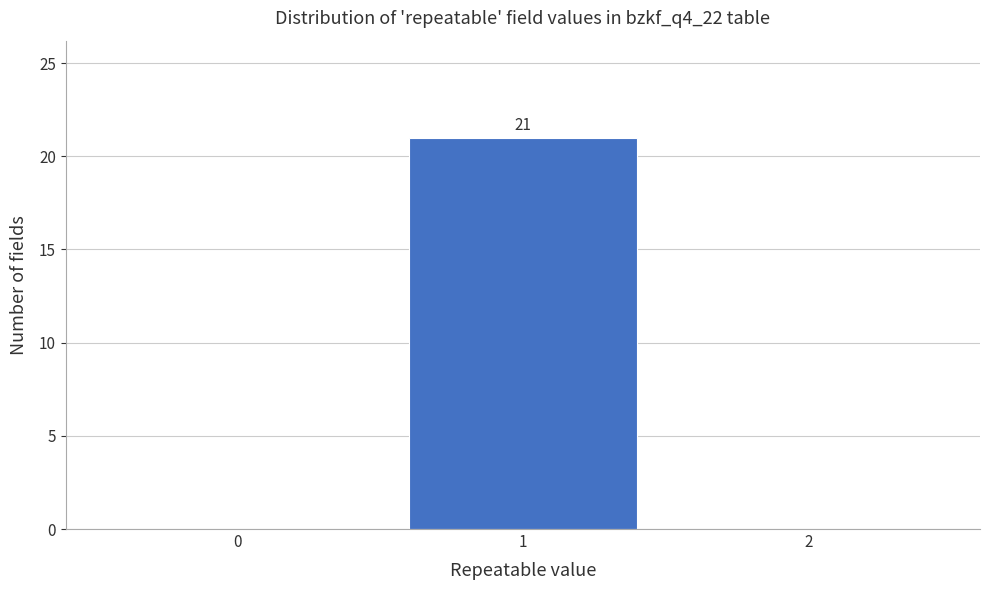

Over which range of the x-axis is the bar tallest?

0.5 to 1.5